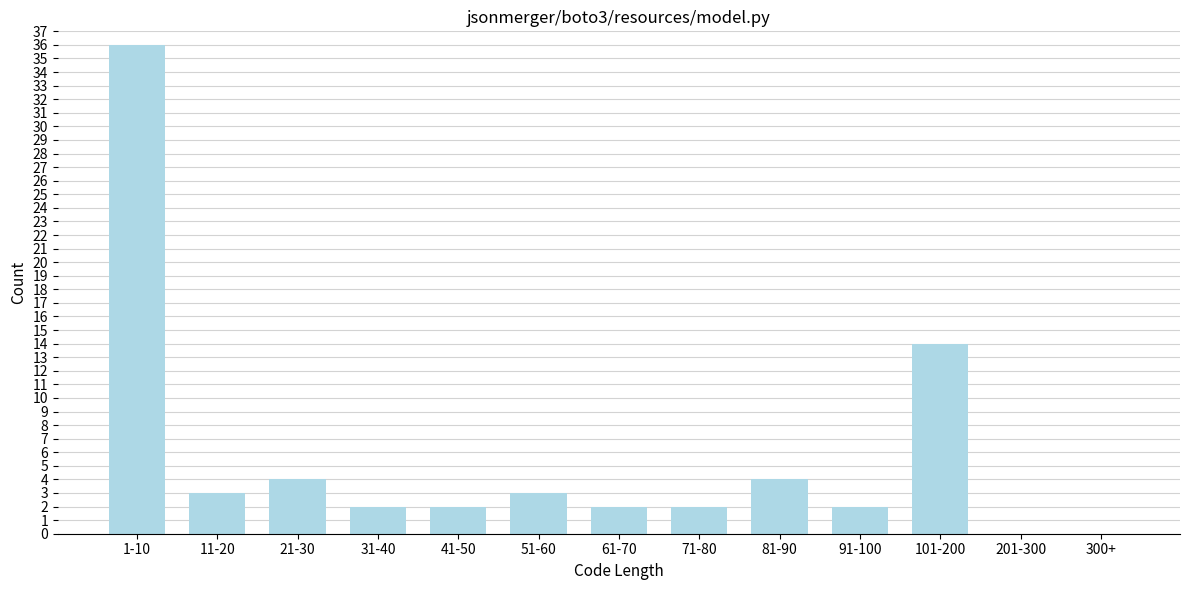

Reading right to left, what are all the values shown in this chart?

300+=0	201-300=0	101-200=14	91-100=2	81-90=4	71-80=2	61-70=2	51-60=3	41-50=2	31-40=2	21-30=4	11-20=3	1-10=36